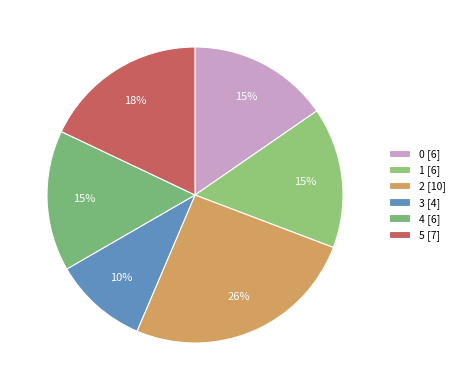

Rank the categories by value from highest to lowest.

2, 5, 0, 1, 4, 3